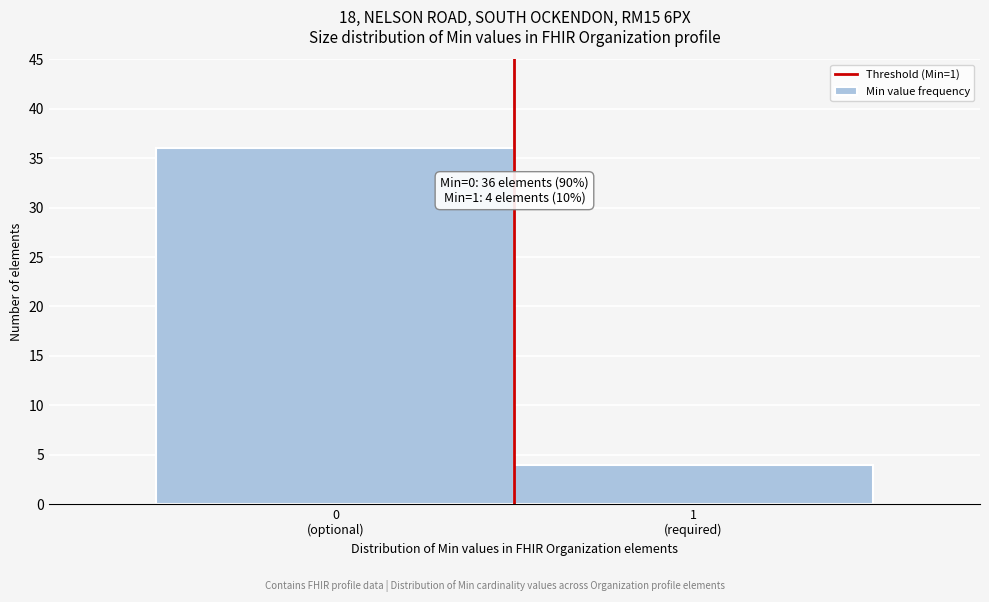

Reading left to right, what are all the values shown in this chart?

36	4